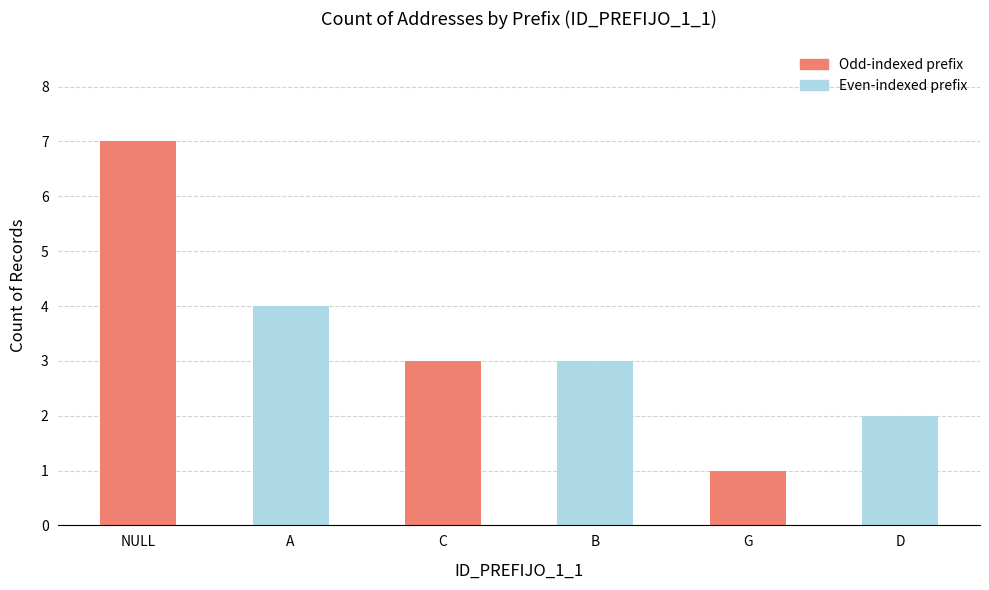

Reading left to right, what are all the values shown in this chart?

7	4	3	3	1	2